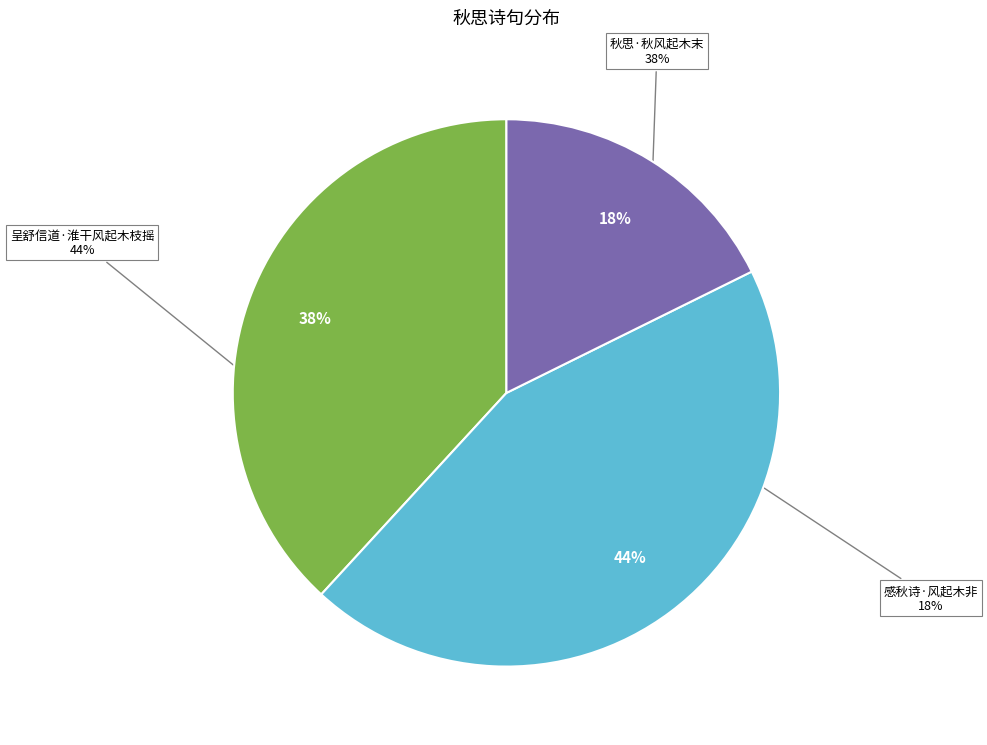

The 秋思·秋风起木末 slice represents 26% of the pie. True or false?

False